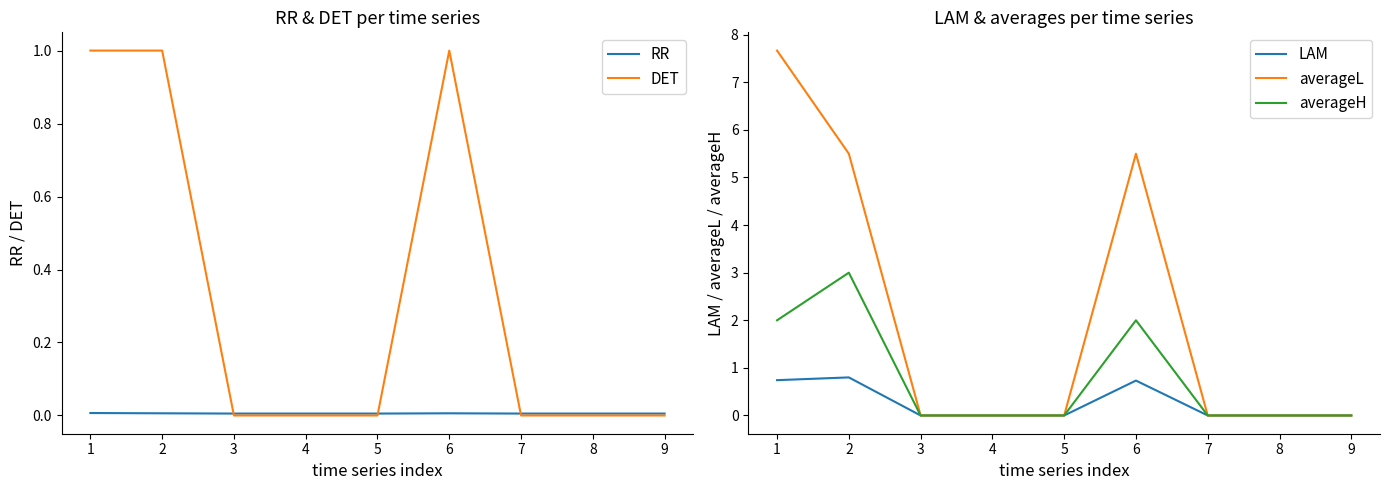

True or false: LAM and RR intersect in this chart.

True